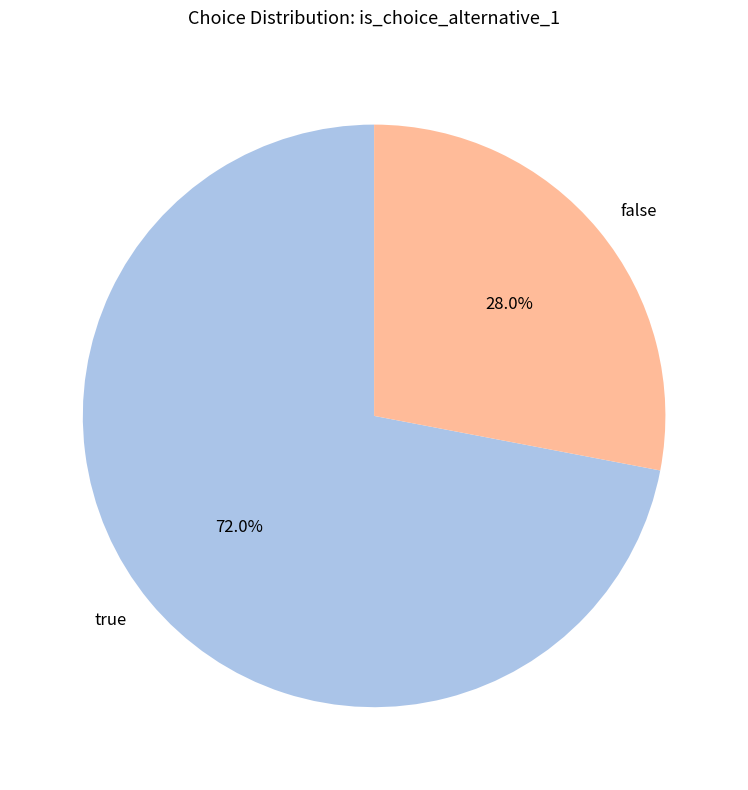

To the nearest percent, what portion does false represent?

28%